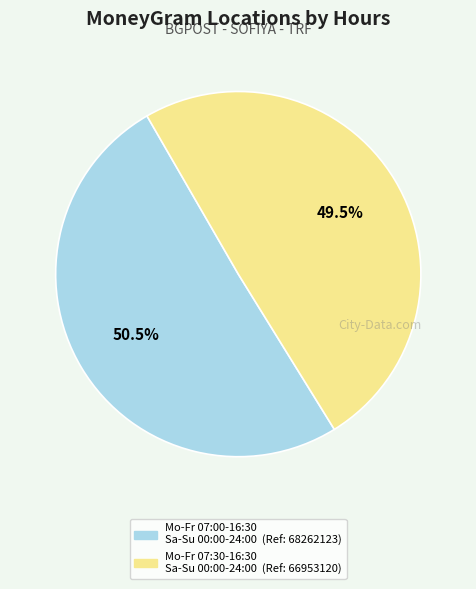

Is there any slice that represents more than half of the pie?

Yes